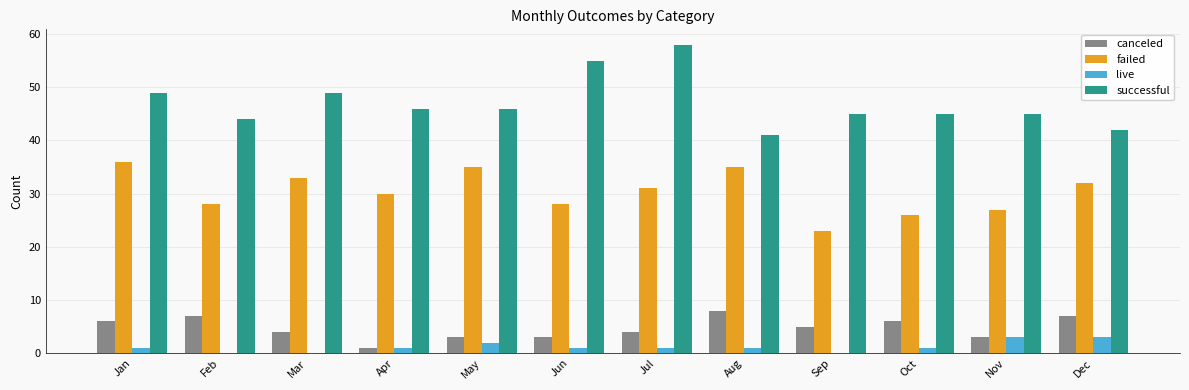

What value does the successful series have at Feb?

44